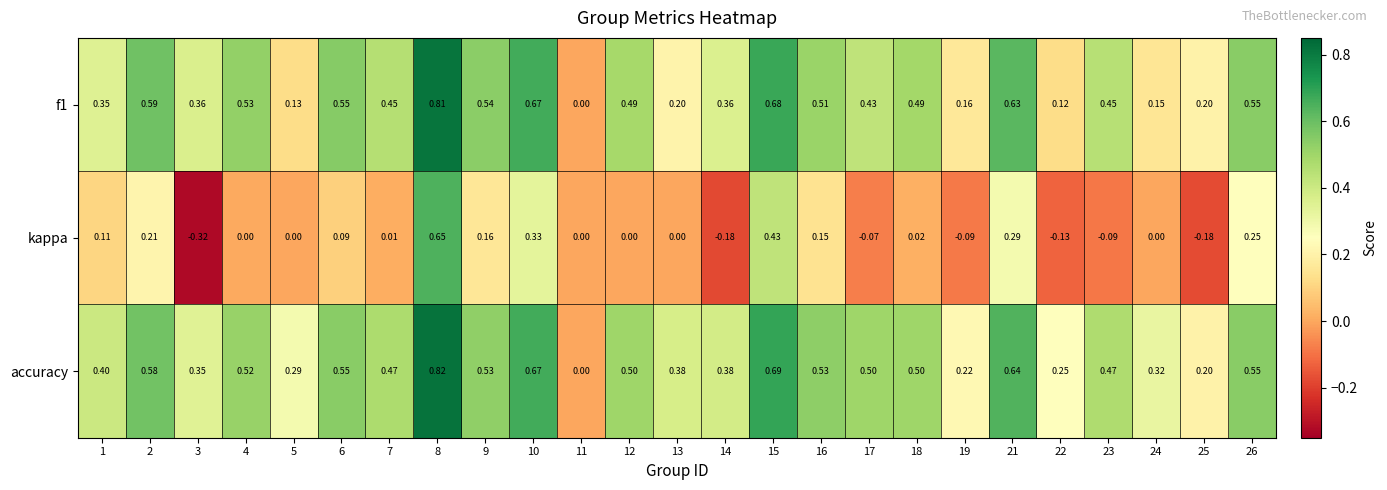

Which series has the largest total across all categories?

accuracy